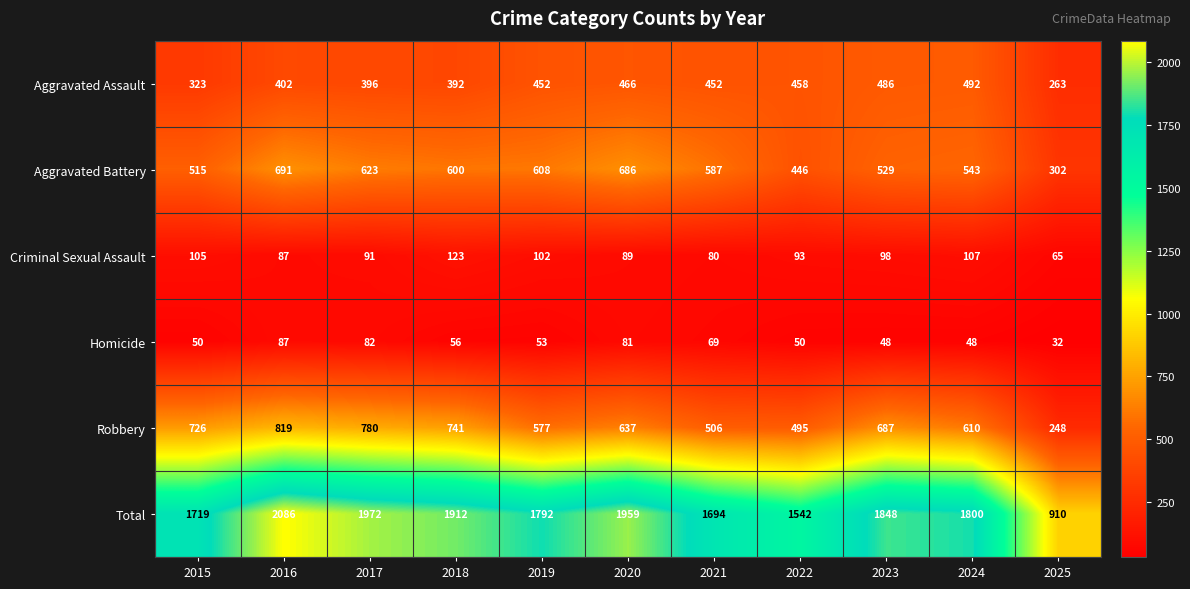

What is the sum of all Robbery values?

6826